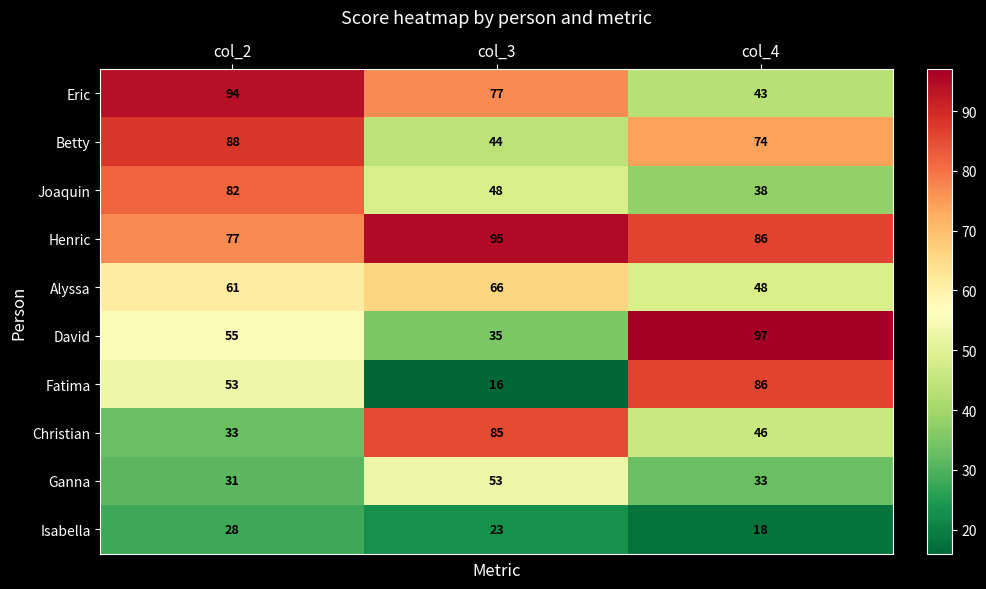

What is the sum of all Isabella values?

69